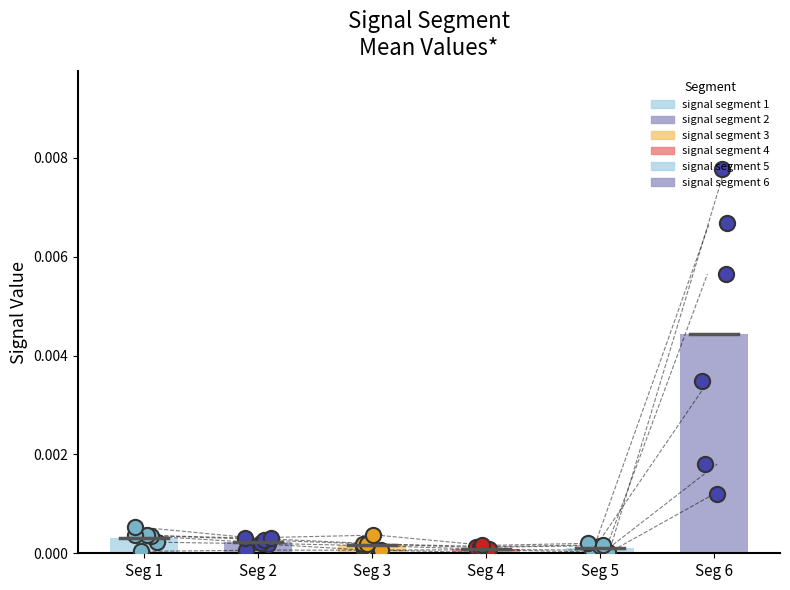

At which category is the sum across all series the highest?

signal segment 6